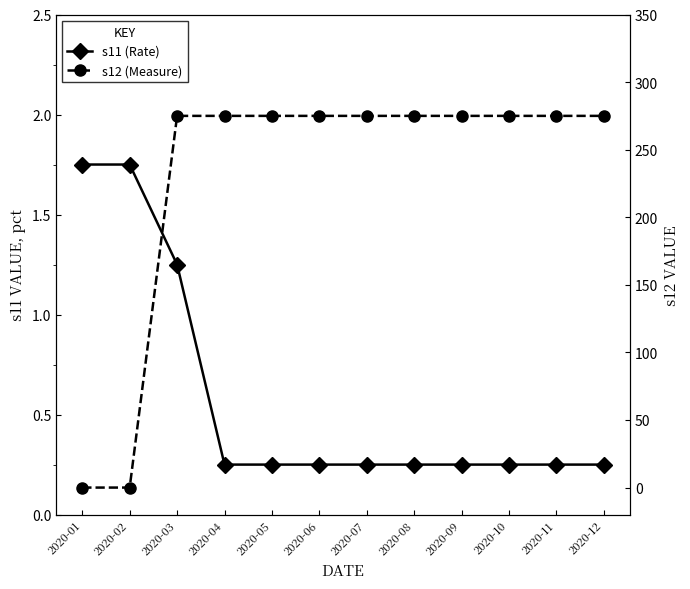

List the series in order of their peak value, highest first.

s12 (Measure), s11 (Rate)